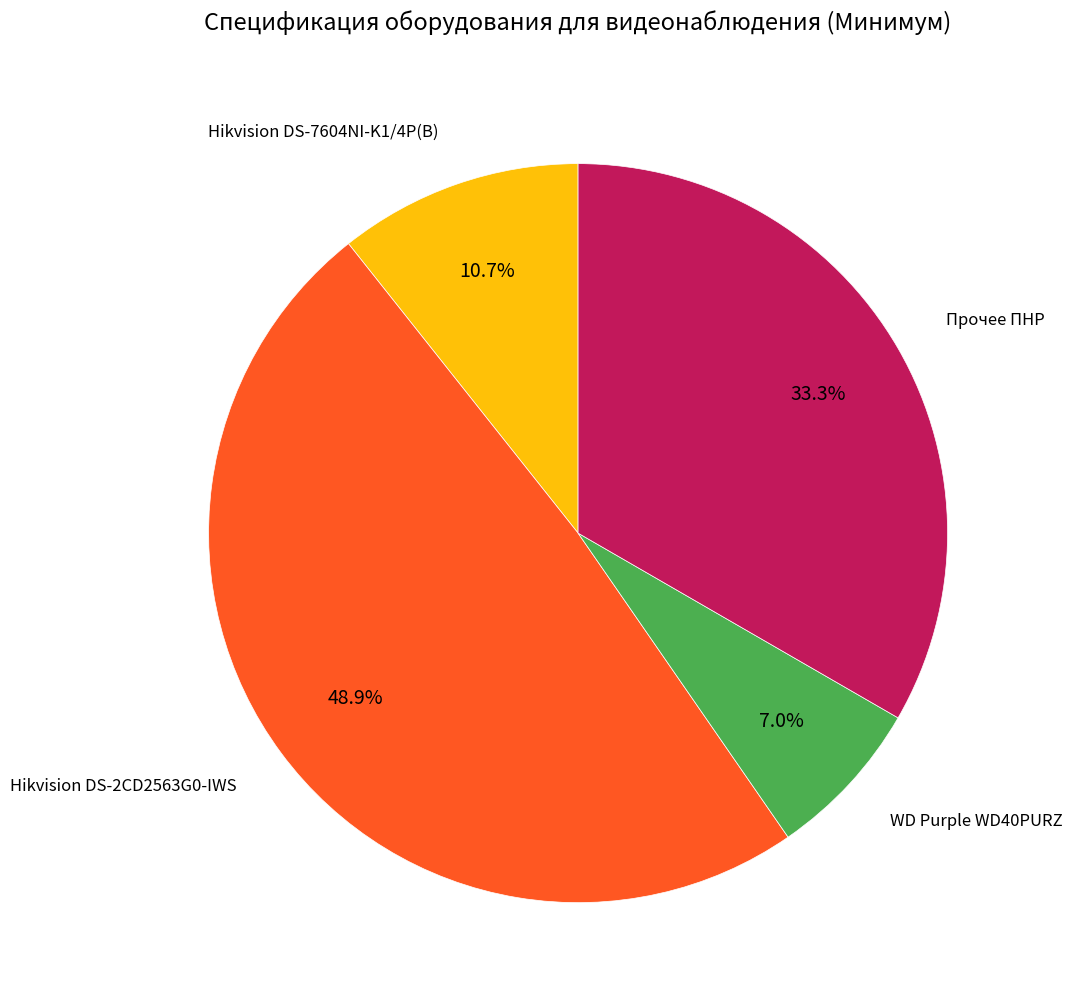

Does any single category account for the majority?

No